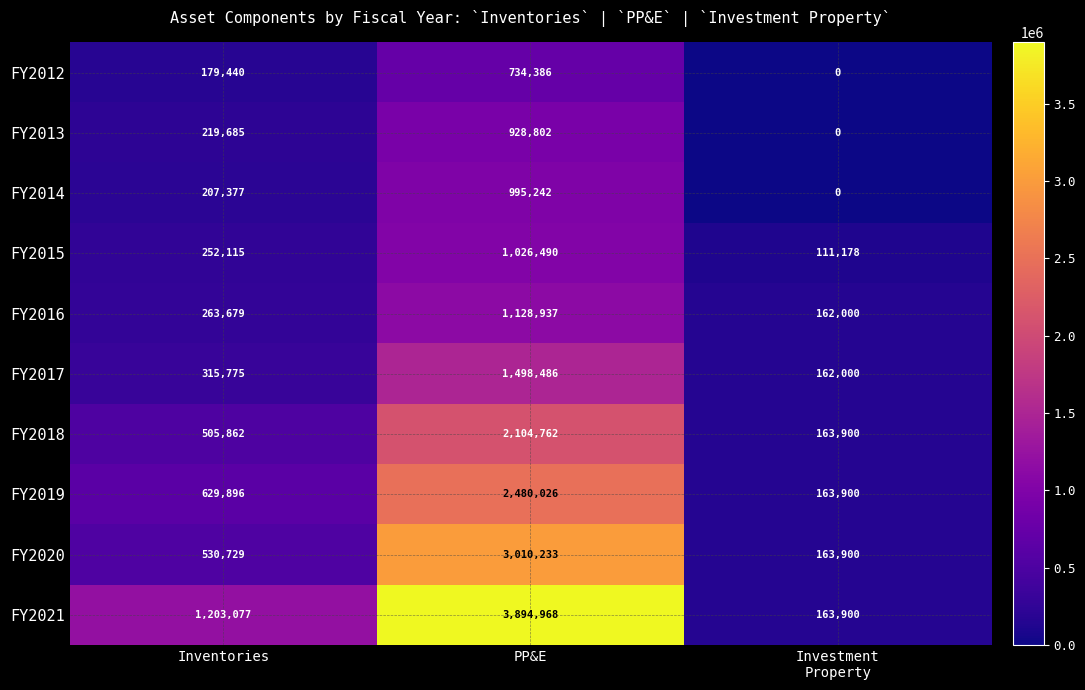

Which series has the largest total across all categories?

FY2021